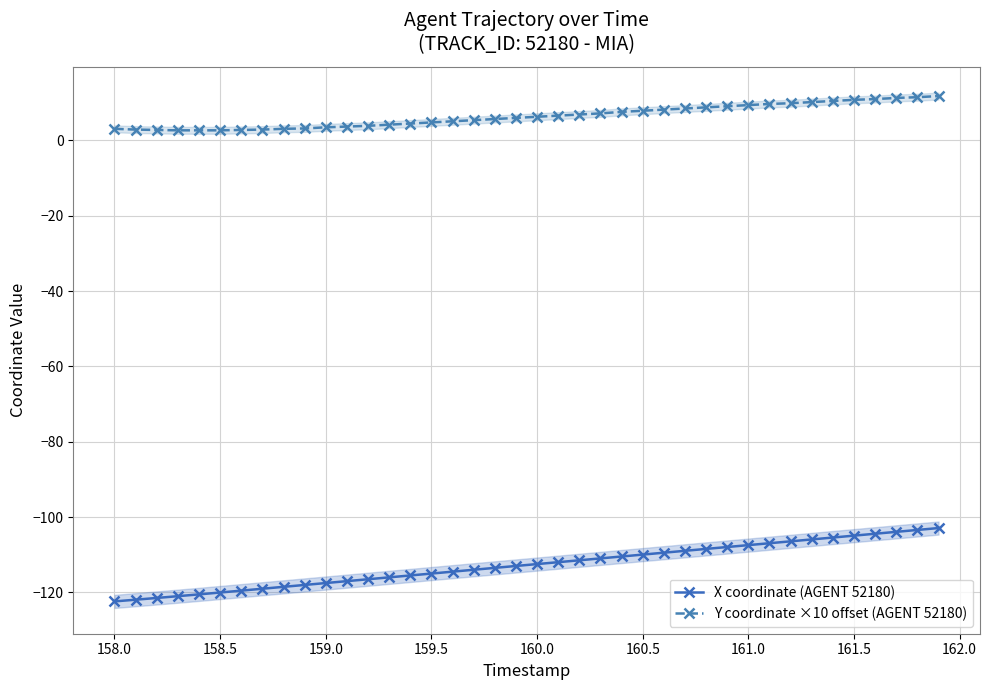

The value of X coordinate (AGENT 52180) at 159.0 is -76.3. True or false?

False